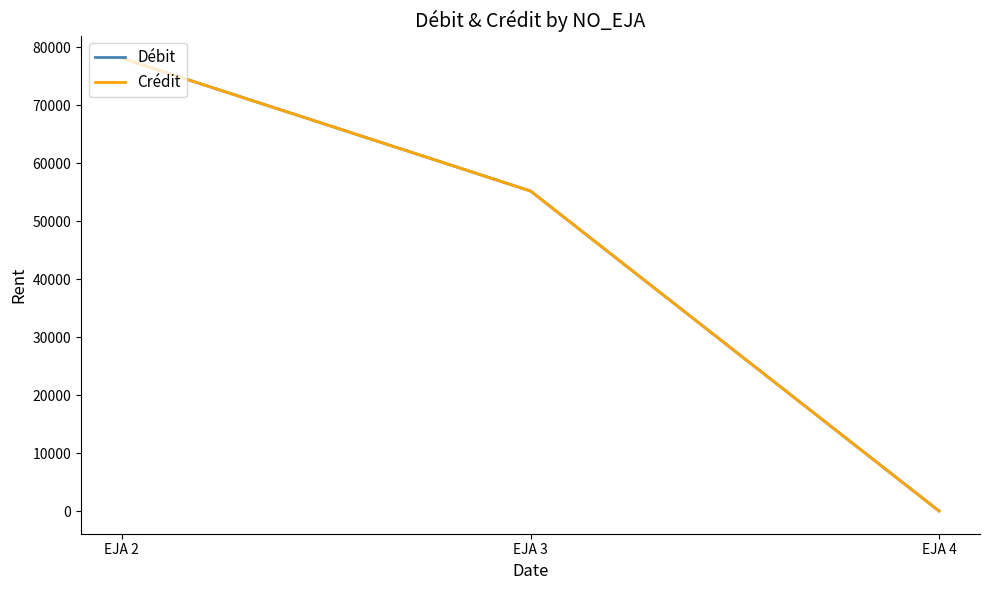

Where is Débit nearest to the value 39059?

EJA 3